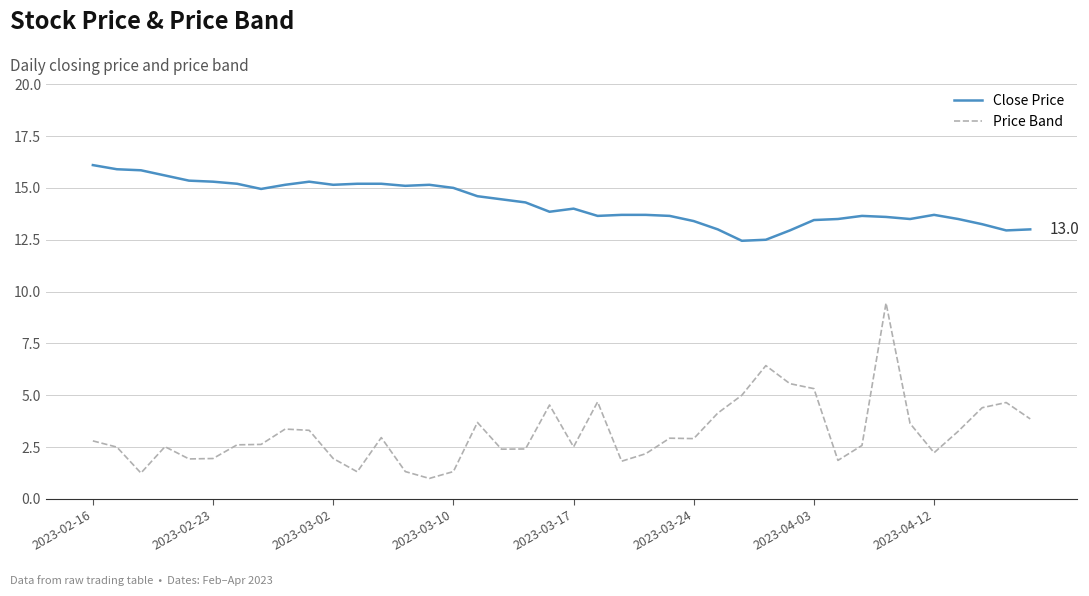

List the series in order of their peak value, lowest first.

Price Band, Close Price